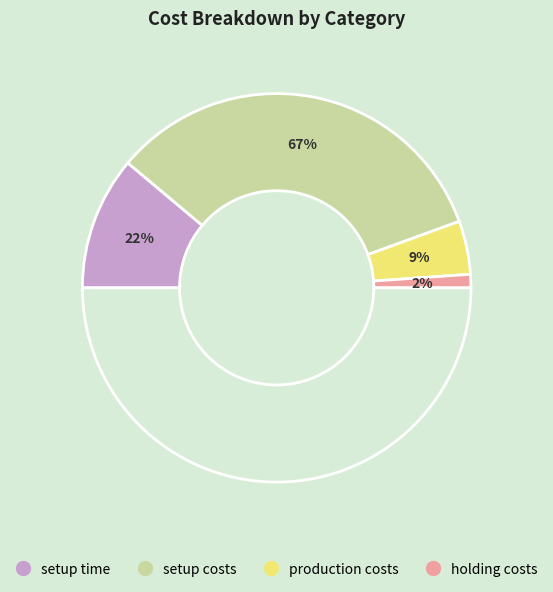

Which slice is the largest?

setup costs